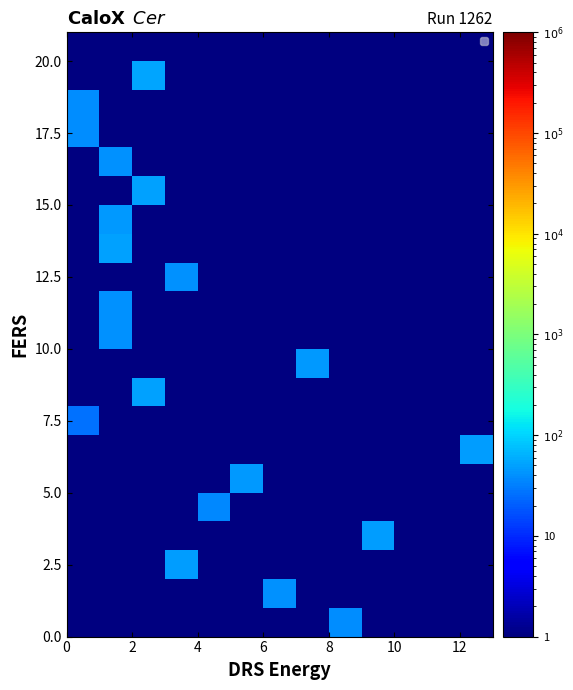

How many distinct data groups are displayed?

21